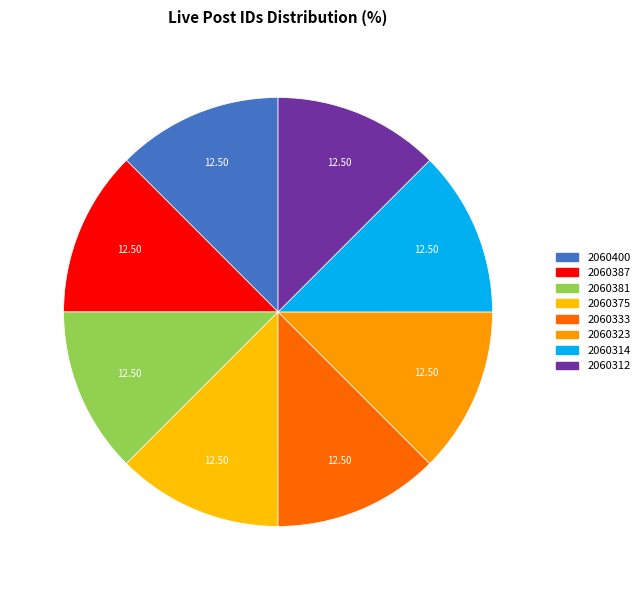

Is it true that 2060314 is 12% of the pie?

True